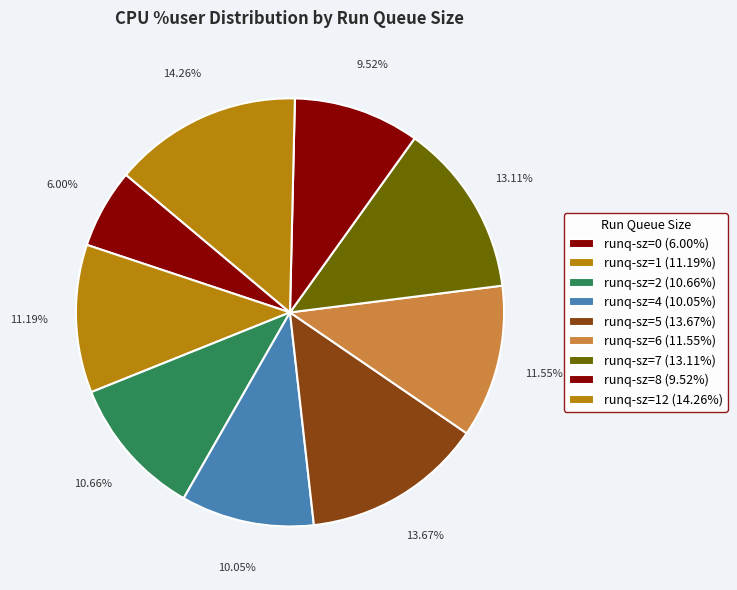

How many slices are in this pie chart?

9